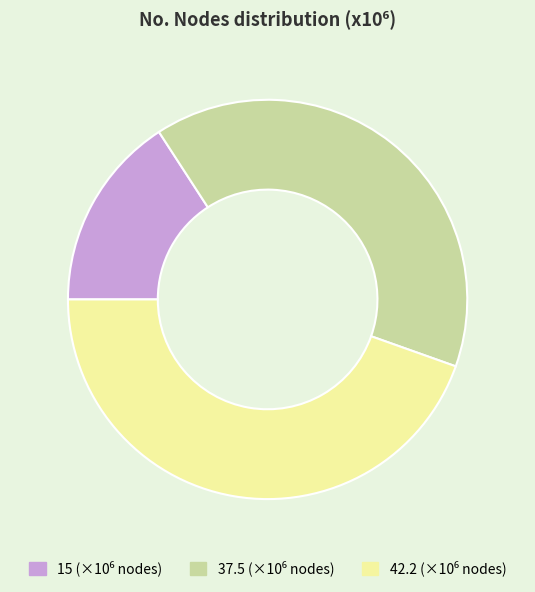

Combined, do 42.2 and 37.5 account for over 50%?

Yes